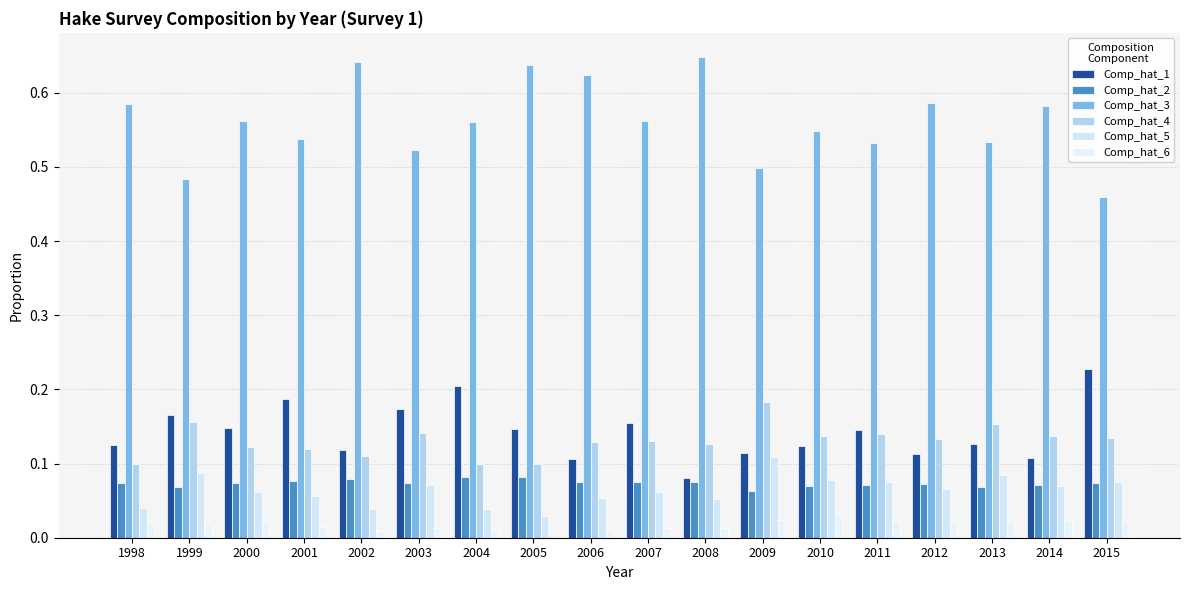

What is the greatest value displayed?

0.6